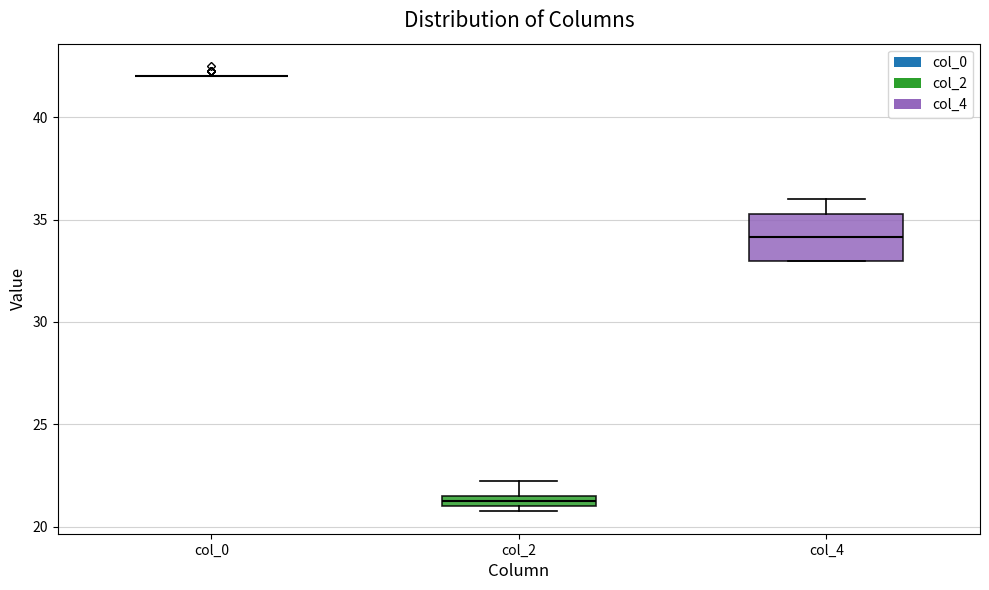

Which box is the tallest, from its lower edge to its upper edge?

col_4